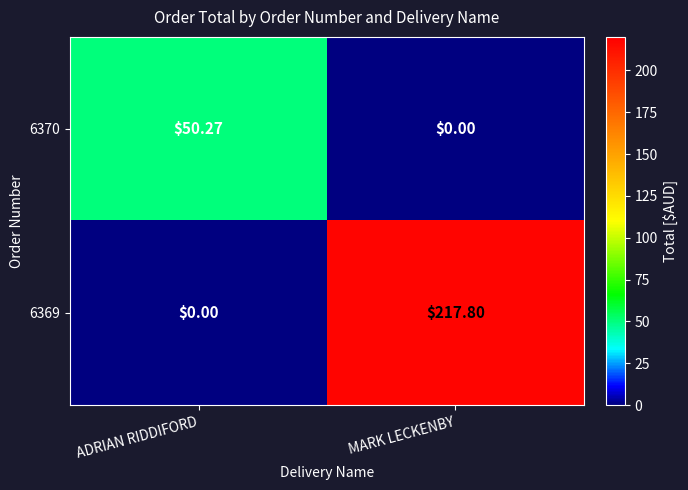

Which category has the lowest value in the 6369 series?

ADRIAN RIDDIFORD